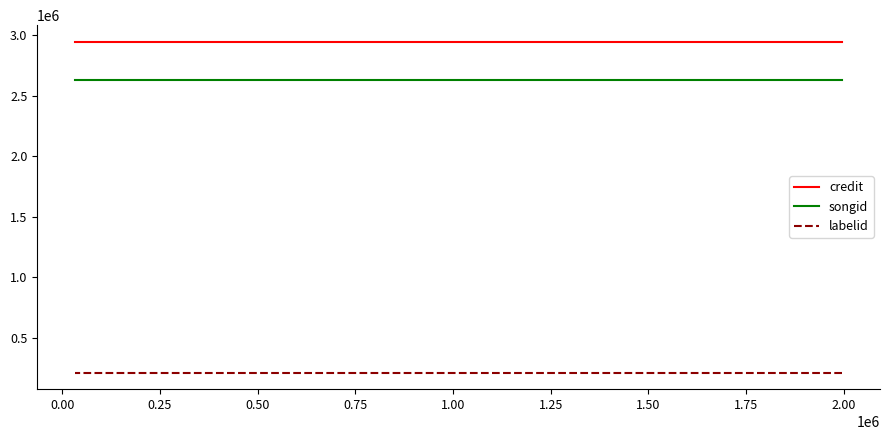

What is the sum of the labelid values at 0.00 and 0.25?

427850